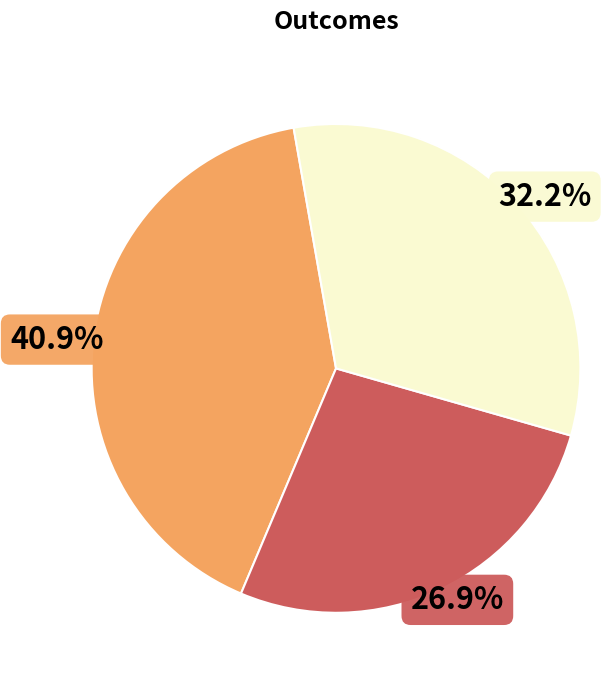

Is there a majority slice in this chart?

No